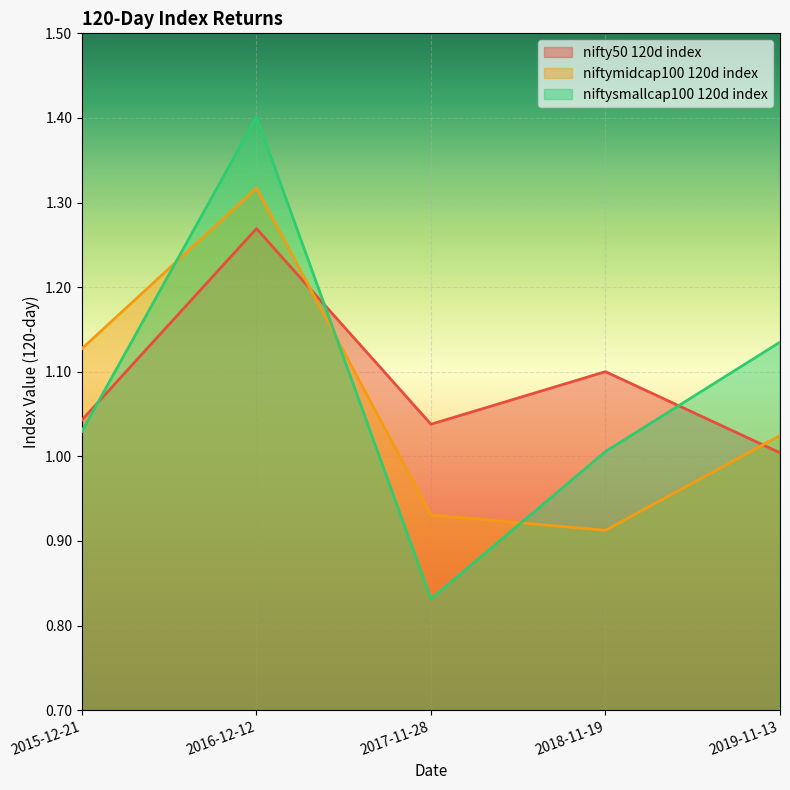

How many interior local valleys does the niftymidcap100 120d index series have?

1